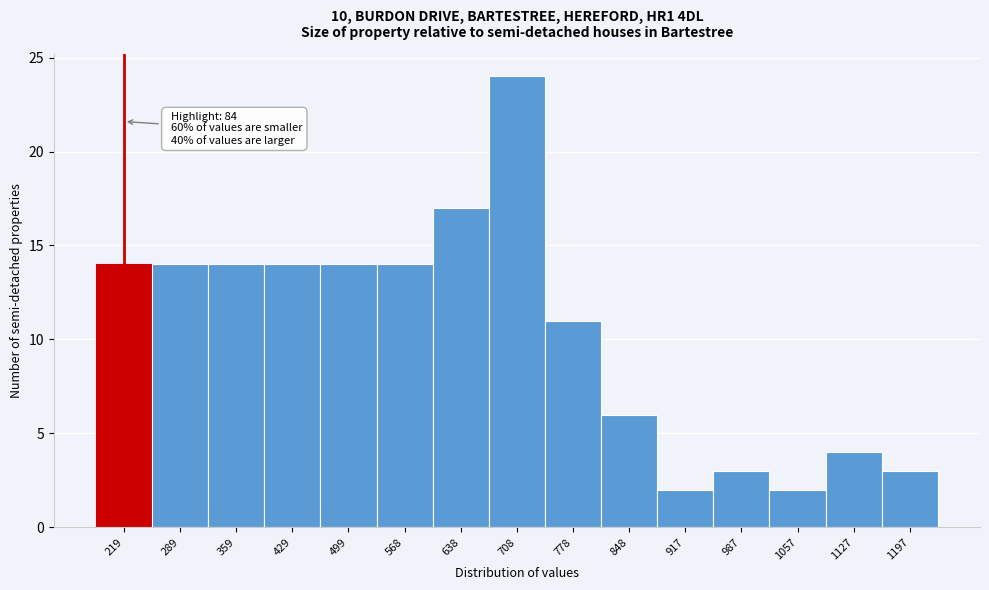

Over which range of the x-axis is the bar tallest?

670 to 740